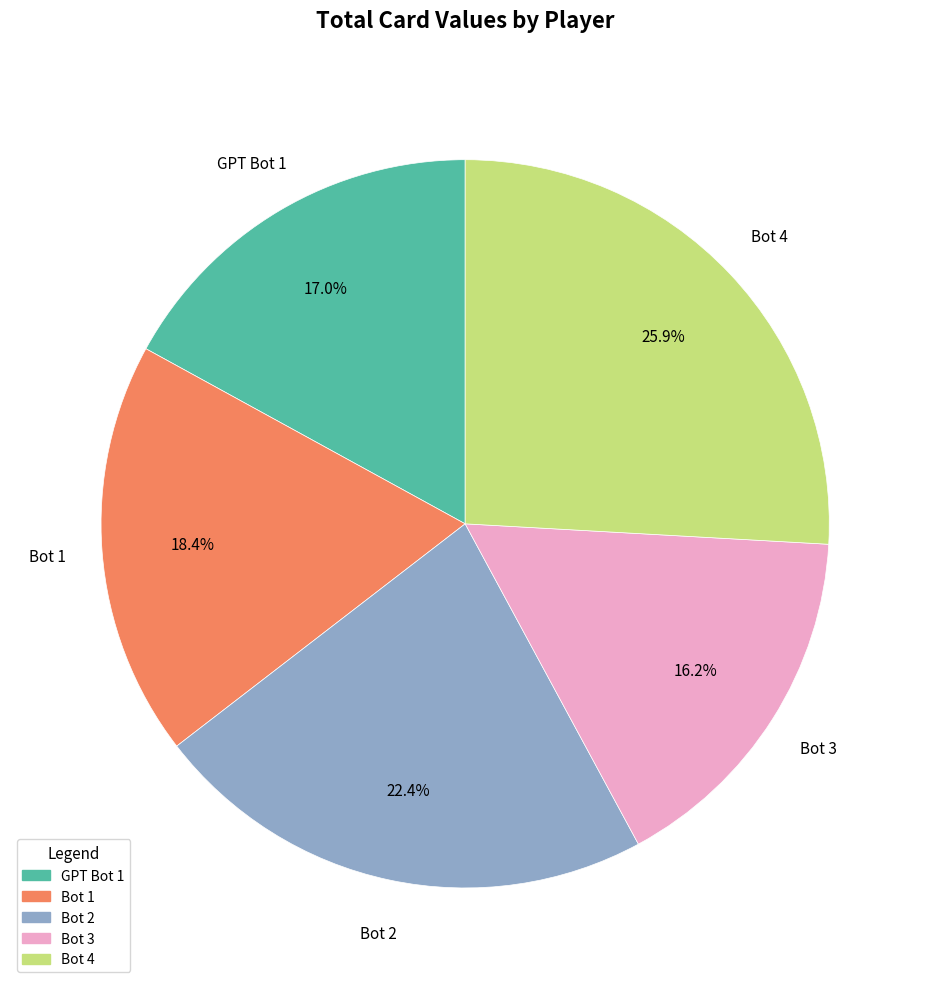

Rank the categories by value from lowest to highest.

Bot 3, GPT Bot 1, Bot 1, Bot 2, Bot 4